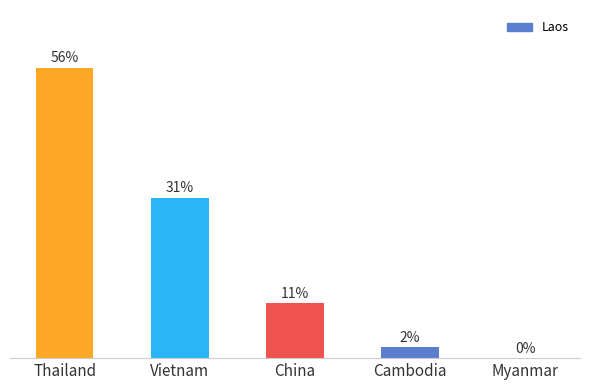

Which category has the highest value across all series?

Thailand